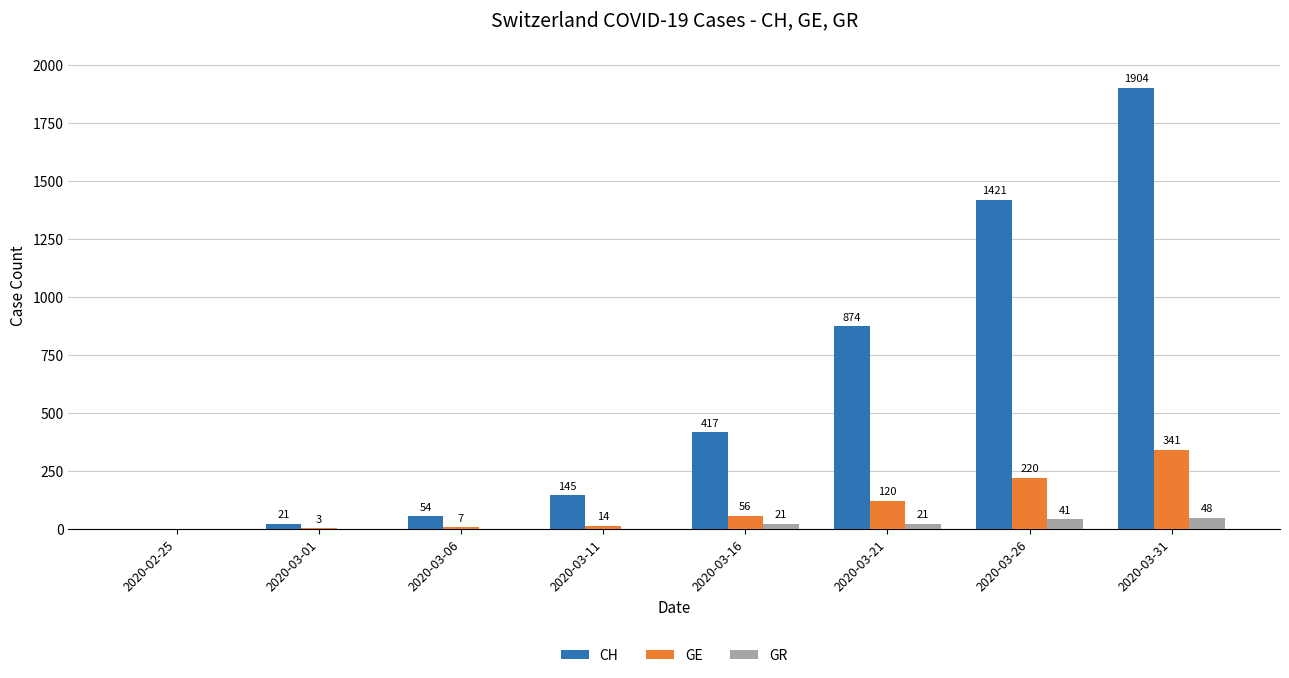

Reading left to right, transcribe all the data shown in this chart.

CH: 0	21	54	145	417	874	1421	1904
GE: 0	3	7	14	56	120	220	341
GR: 0	0	0	0	21	21	41	48